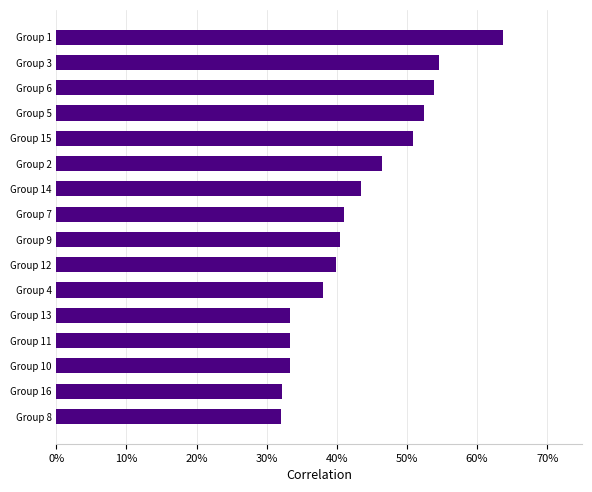

Are the bars horizontal?

Yes